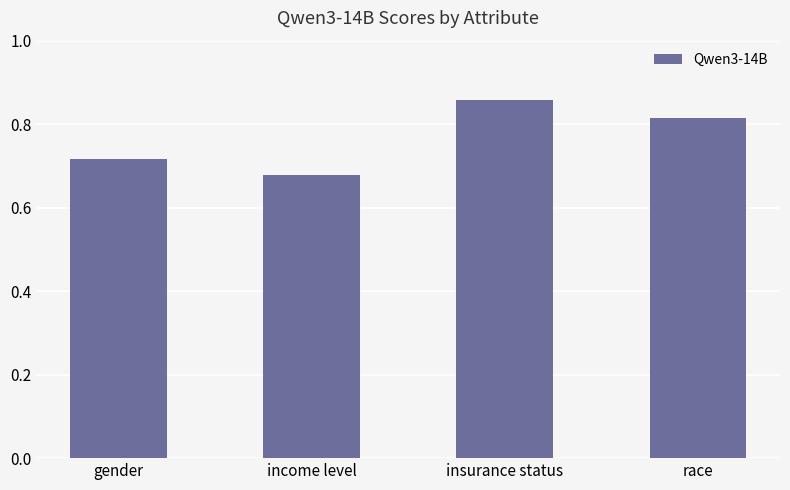

Count the number of data series in this chart.

1